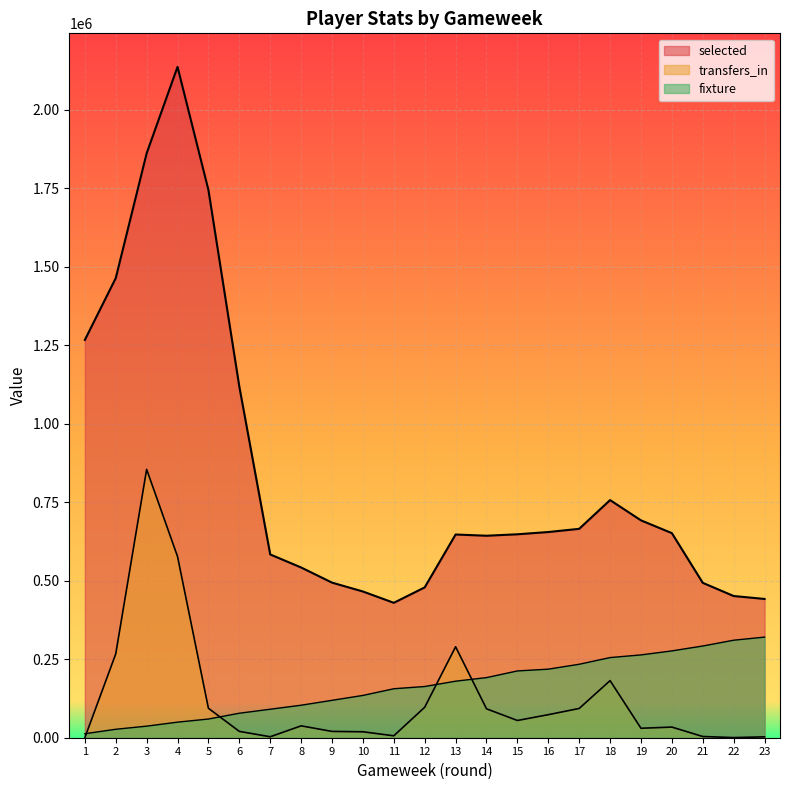

Which has a higher value, 18 or 9?

18